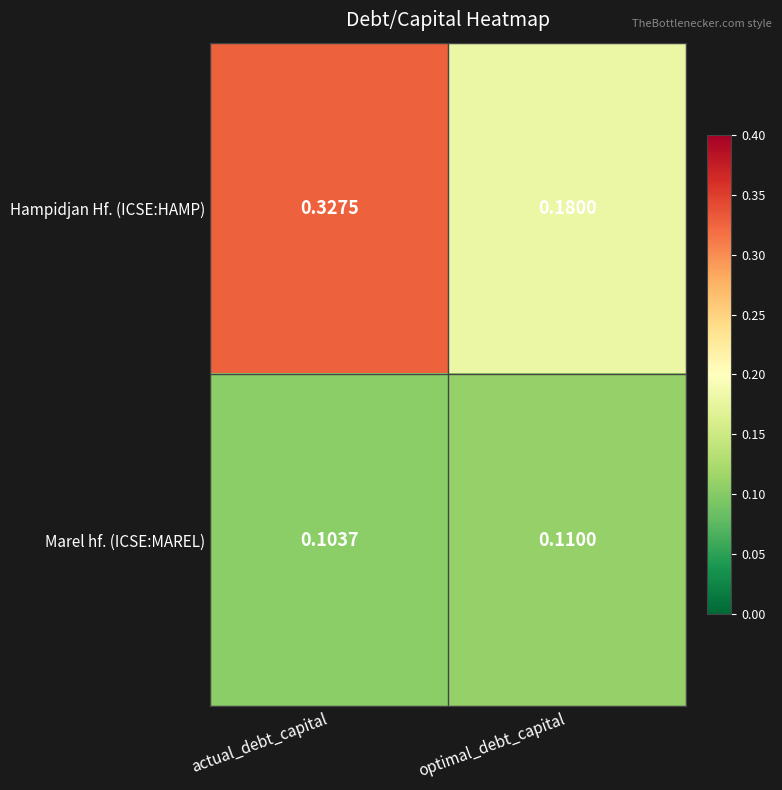

Between actual_debt_capital and optimal_debt_capital, which series saw the biggest shift?

Hampidjan Hf. (ICSE:HAMP)